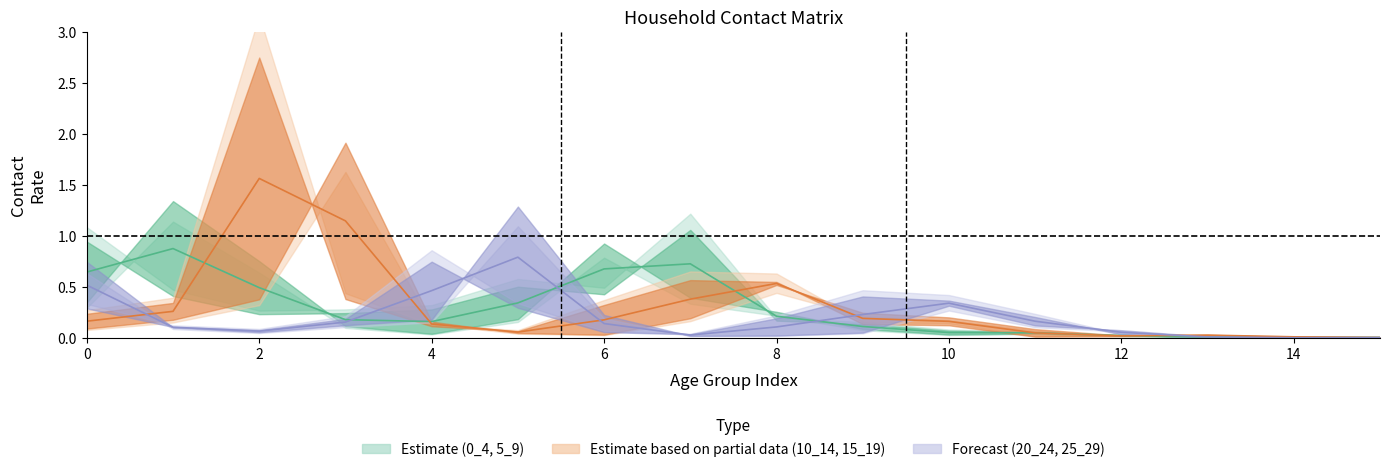

How many times do 10_14 and 15_19 cross each other?

4